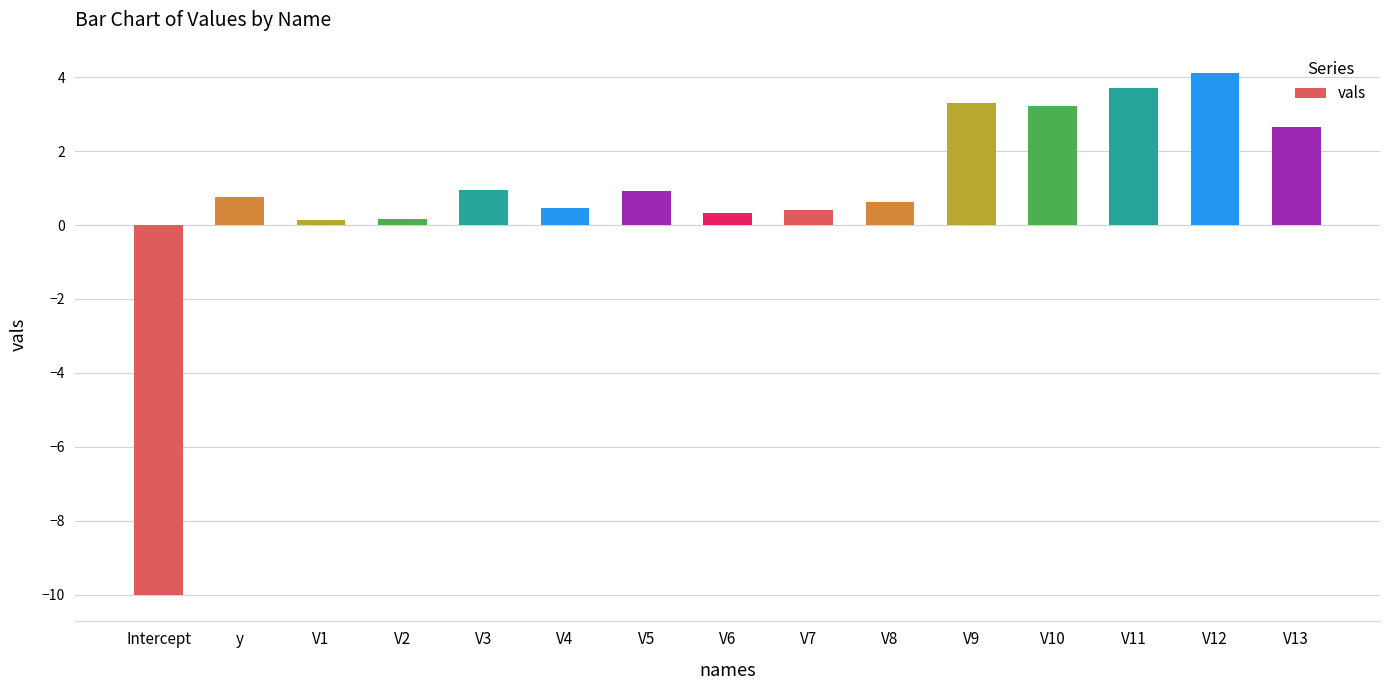

Count the number of data series in this chart.

1